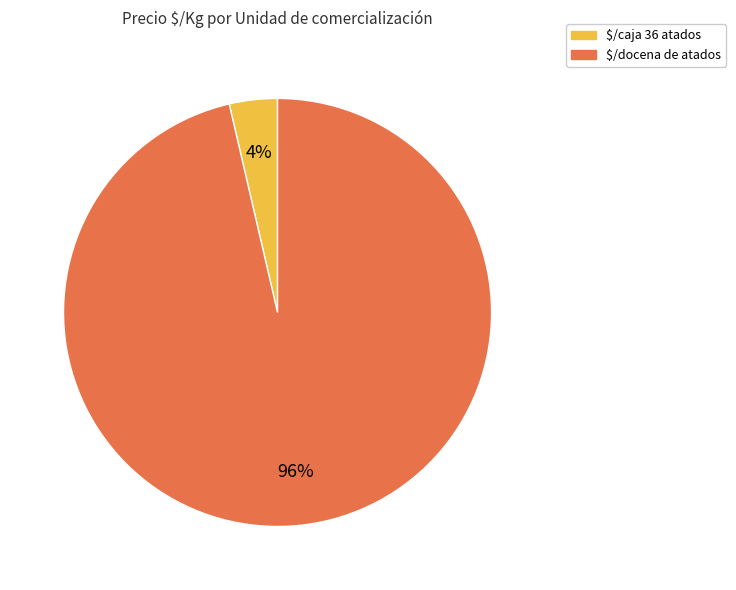

Is there any slice that represents more than half of the pie?

Yes